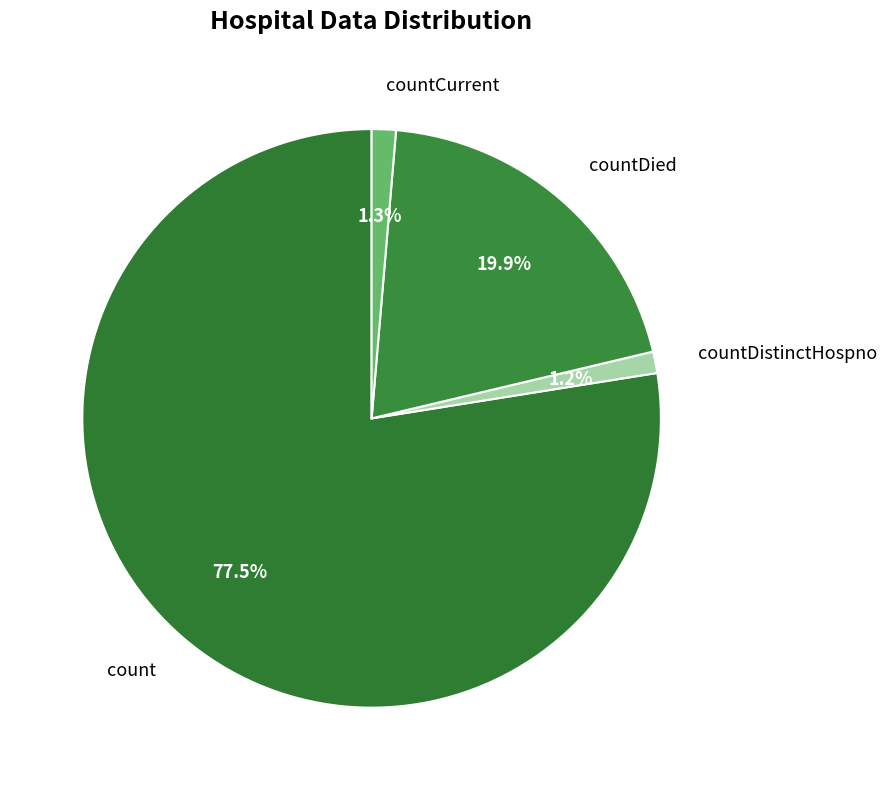

Do countDistinctHospno and countCurrent together represent more than half of the pie?

No